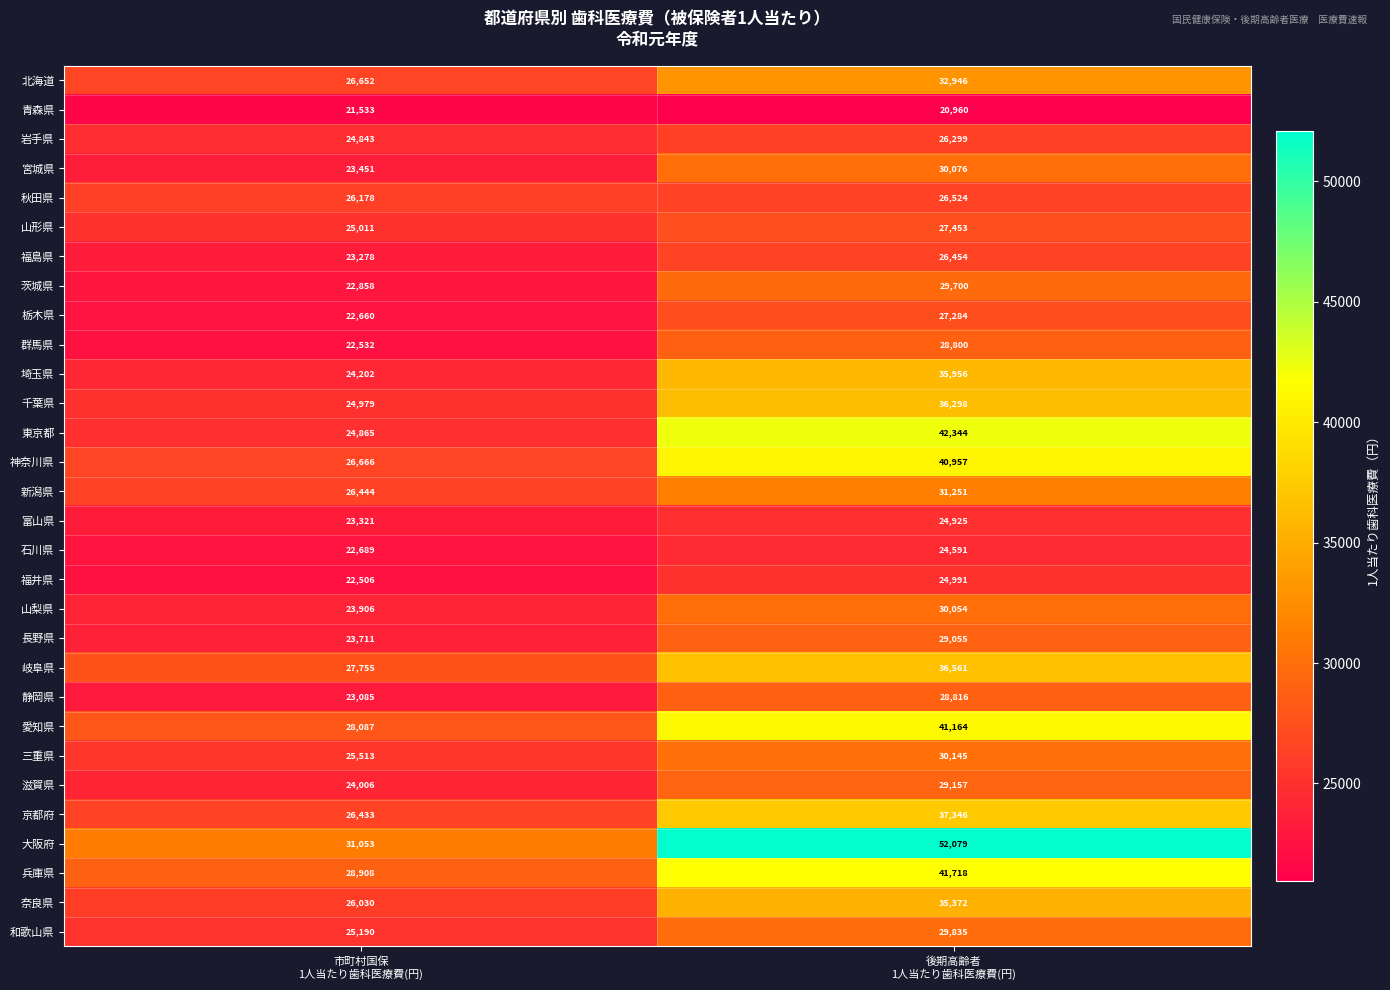

Which series has the largest total across all categories?

大阪府